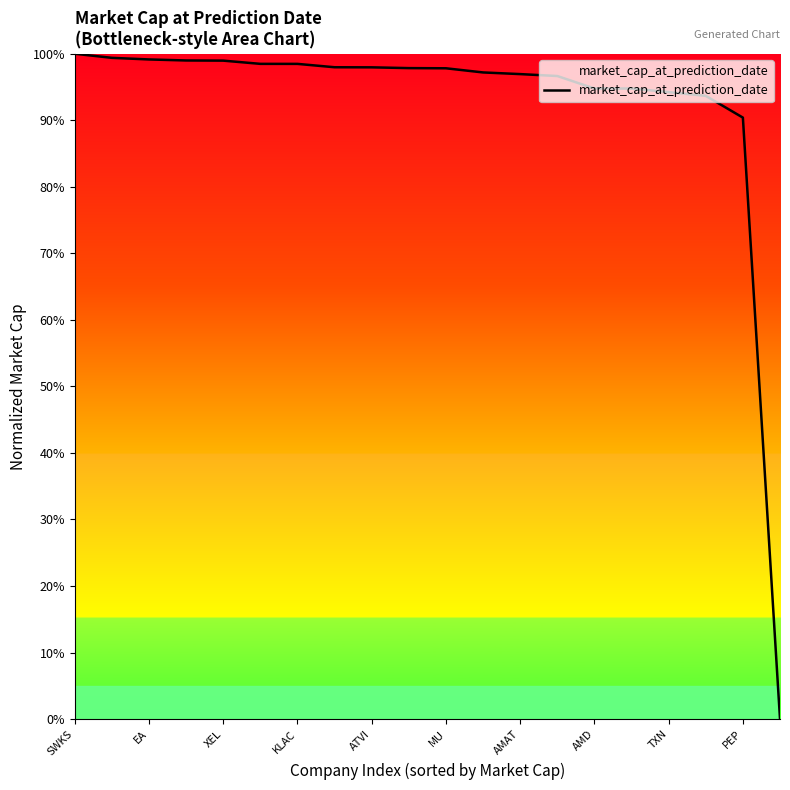

What is the value of the 15th point from the left?

0.9